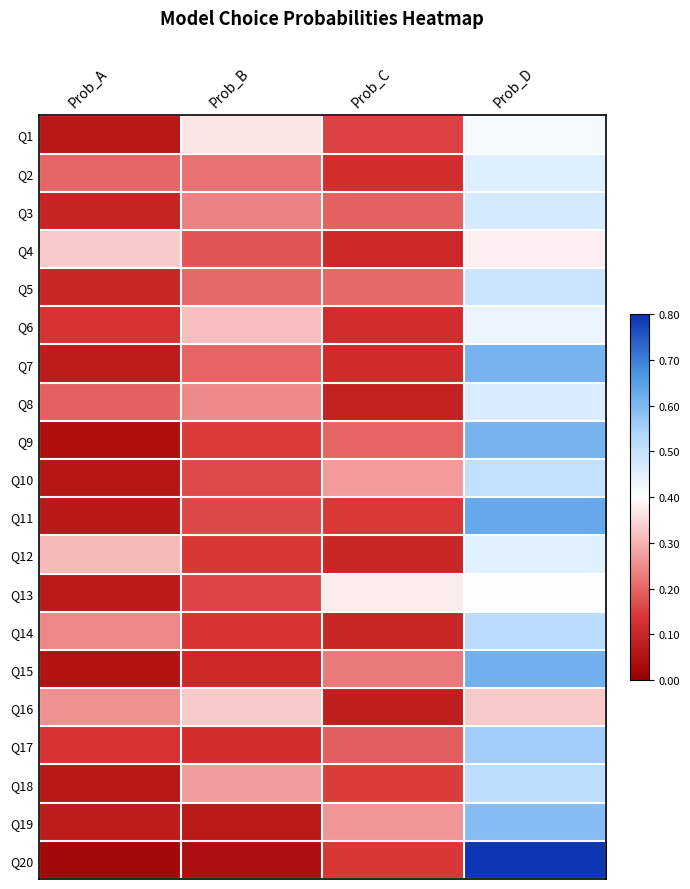

Which series has the widest spread of values?

Q20